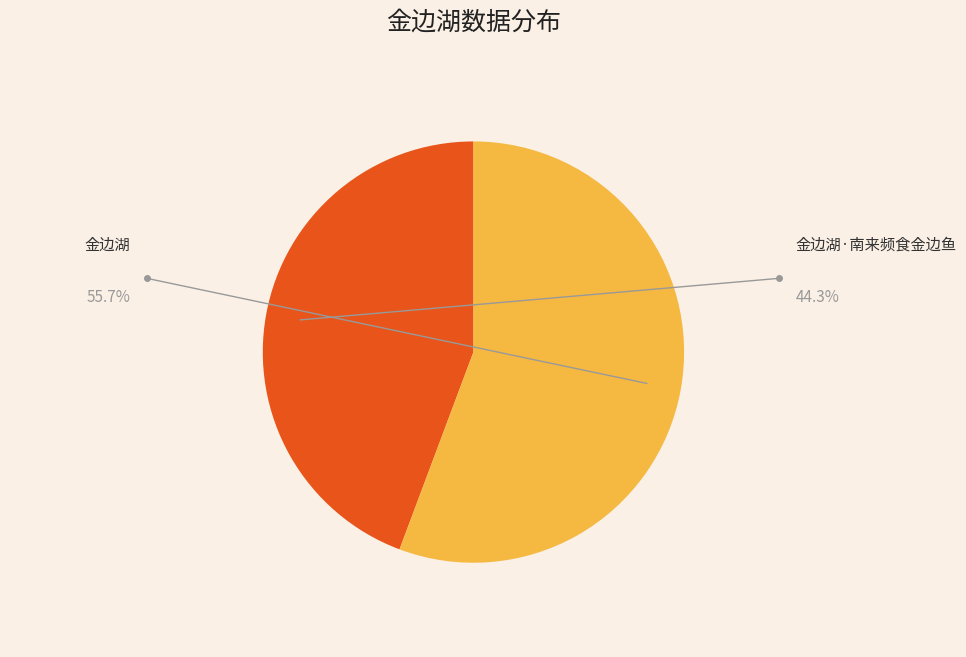

How many segments does this pie chart have?

2